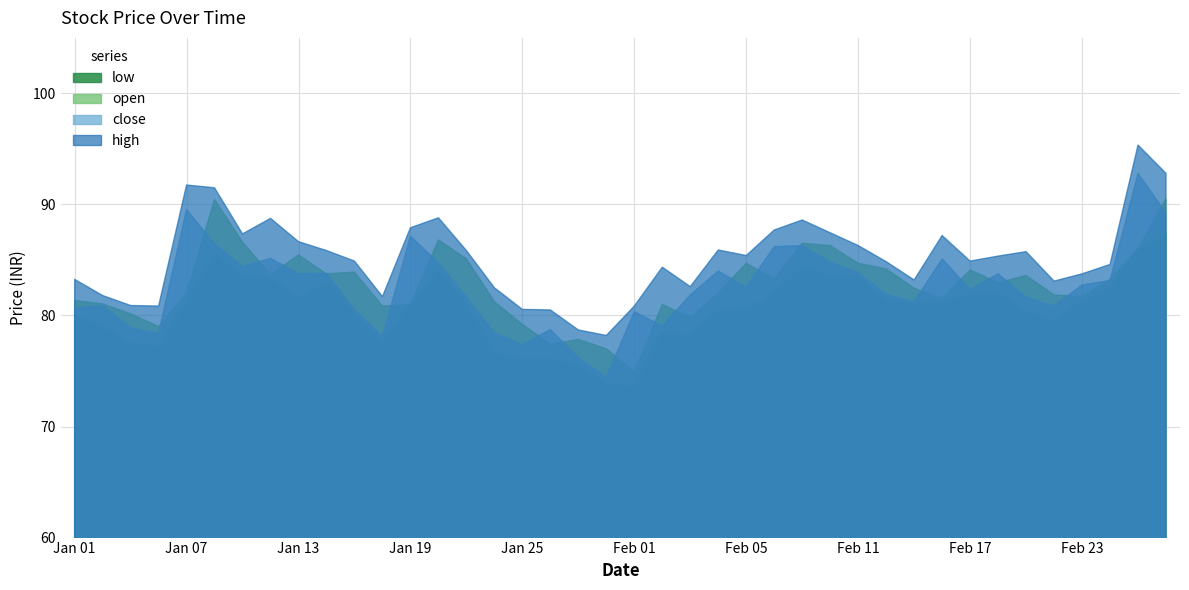

Between 2021-01-06 and 2021-01-07, which series saw the biggest shift?

close